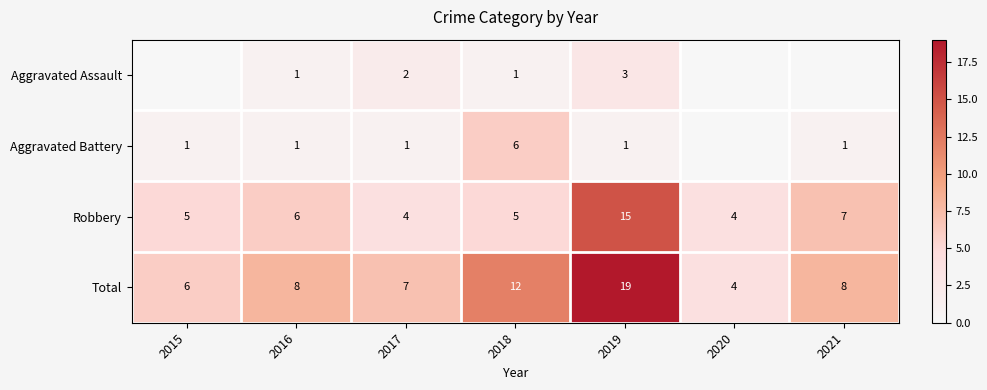

At which label is Total closest to 11?

2018